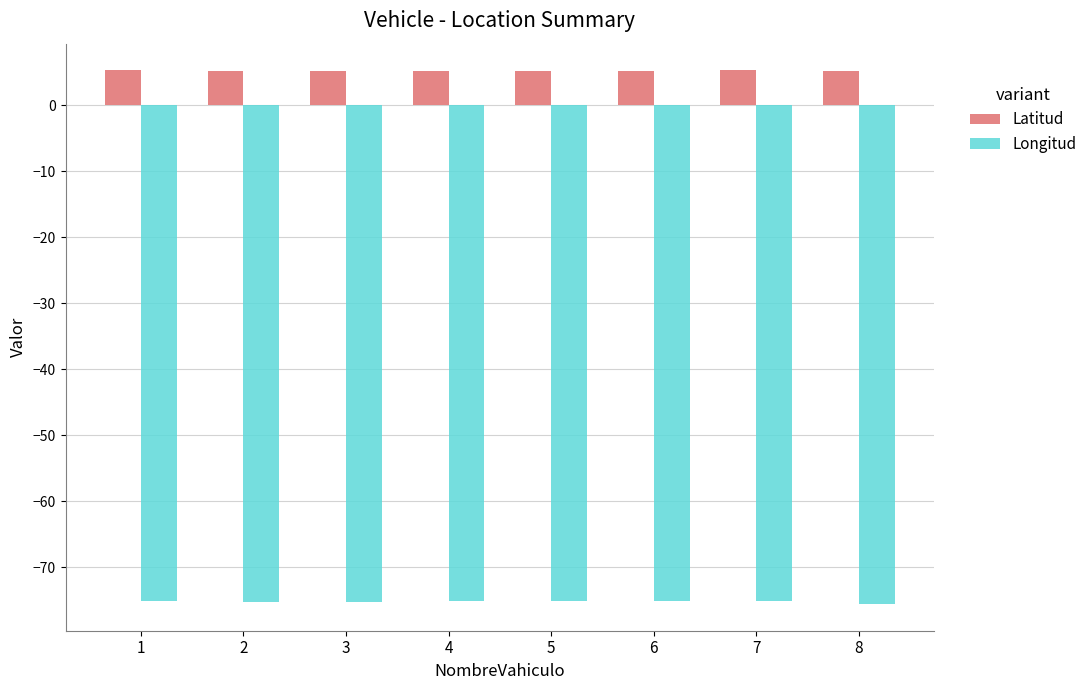

Which series has the widest spread of values?

Longitud